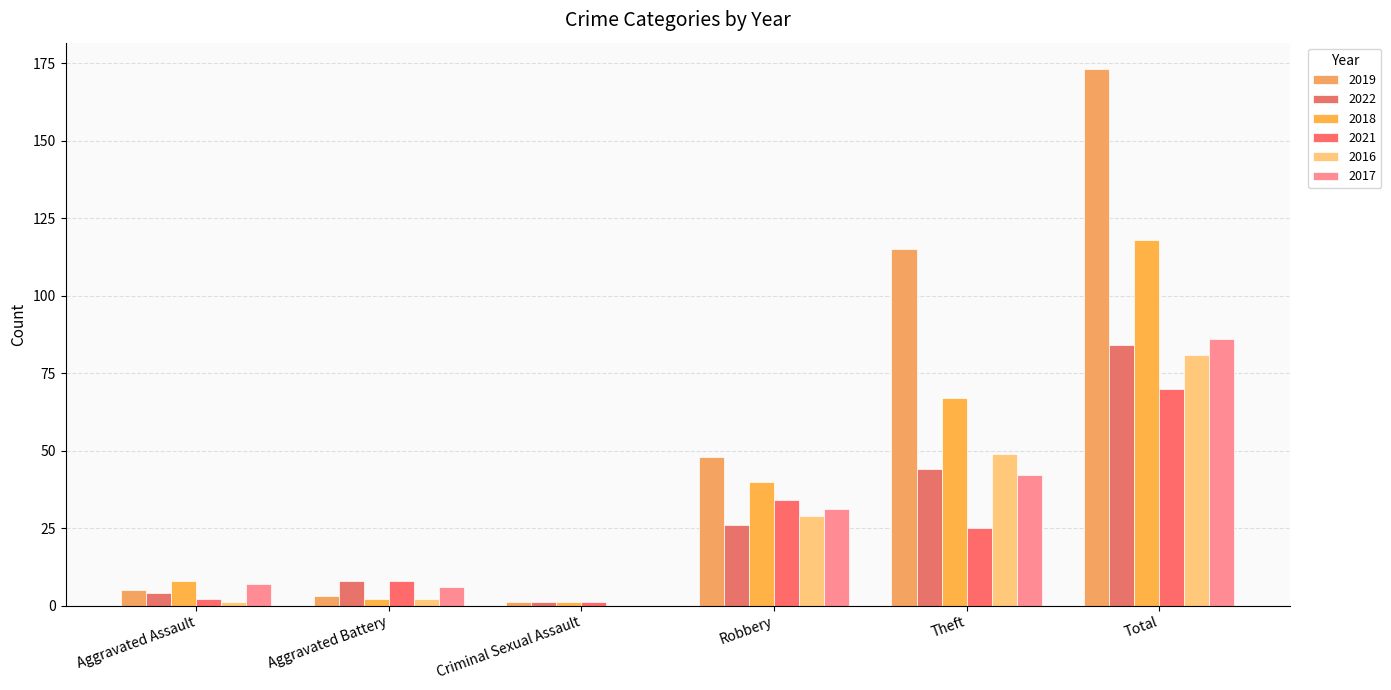

At which category is the sum across all series the highest?

Total